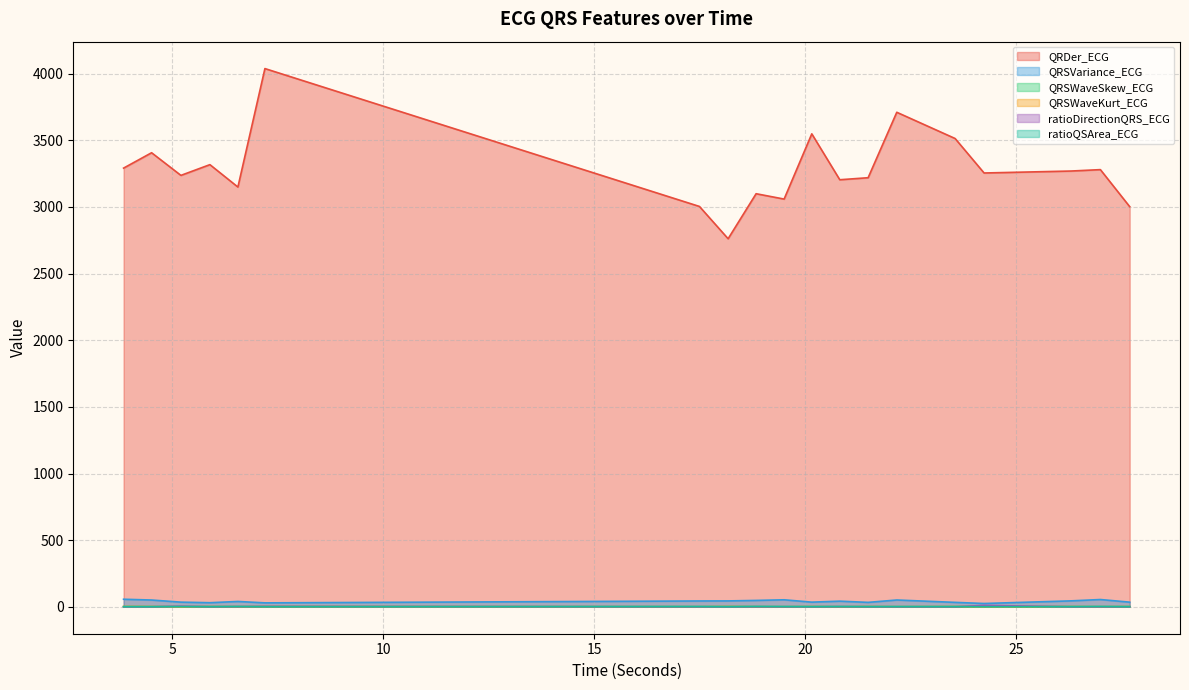

What is the spread (max minus min) of values at 18.84375?

3098.3